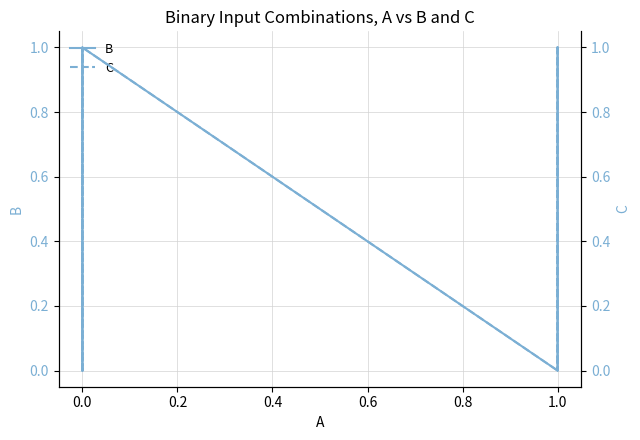

The value of C at 1.0 is 1. True or false?

True